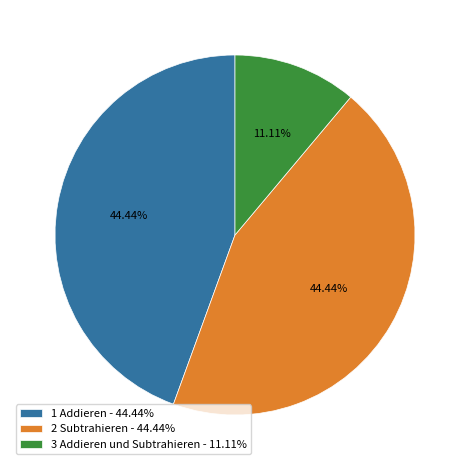

Combined, what portion of the pie is 2 Subtrahieren and 3 Addieren und Subtrahieren?

55.6%